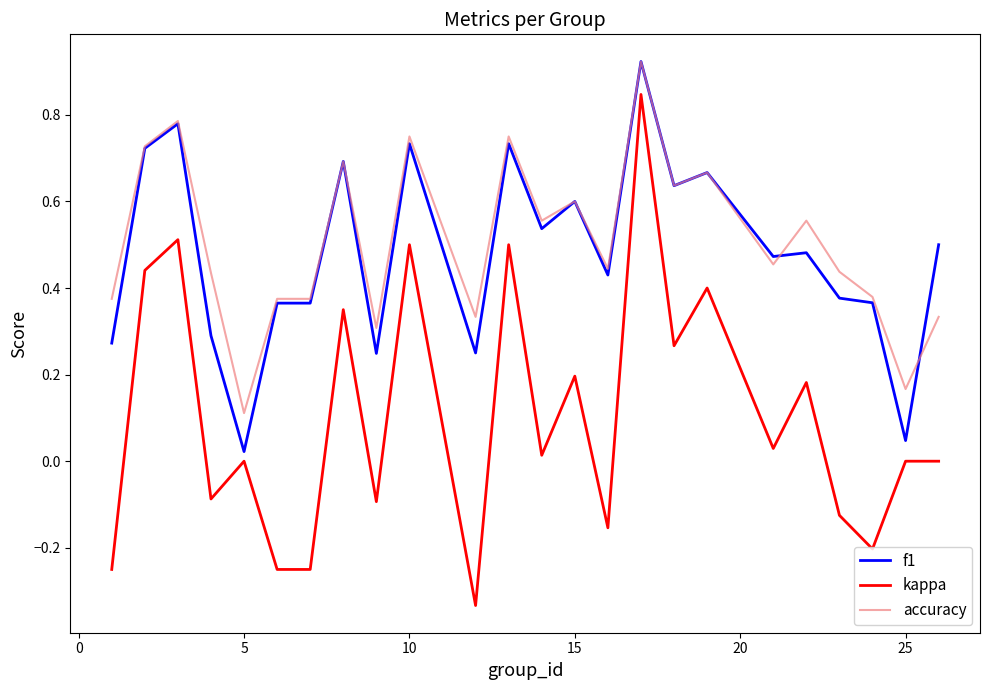

Which series has the largest range (max minus min)?

kappa